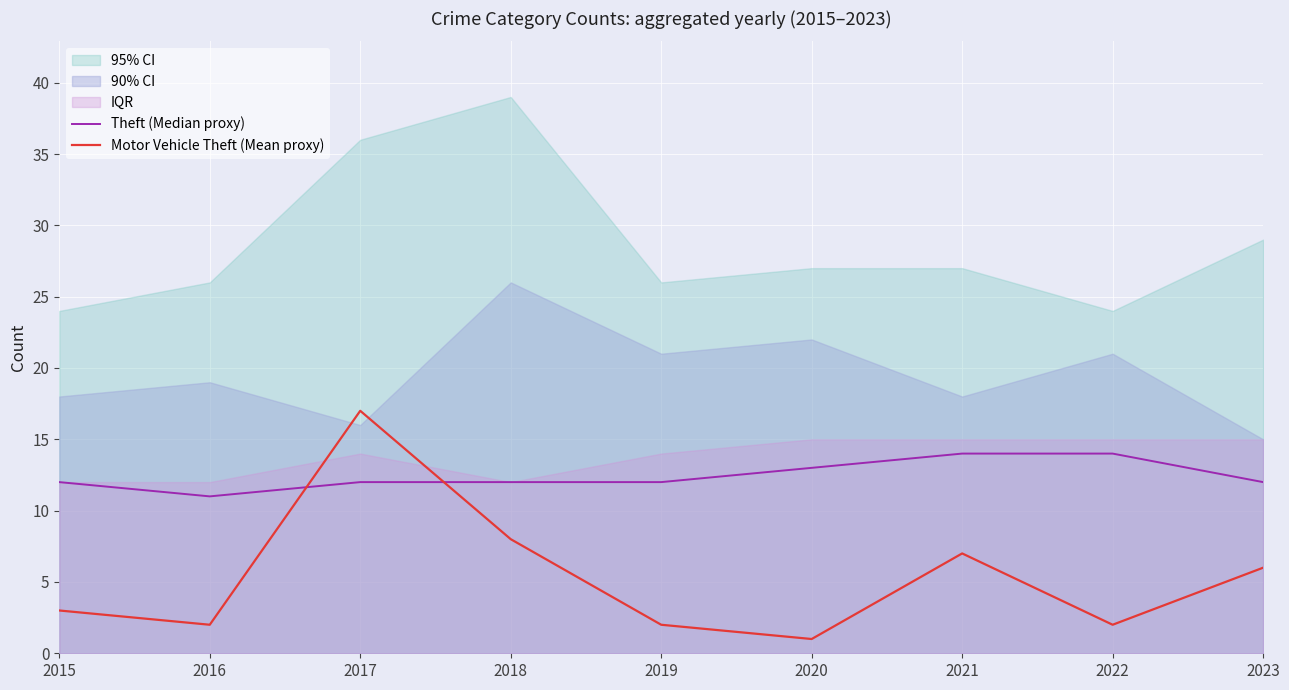

How many interior local valleys does the Motor Vehicle Theft (Mean proxy) series have?

3